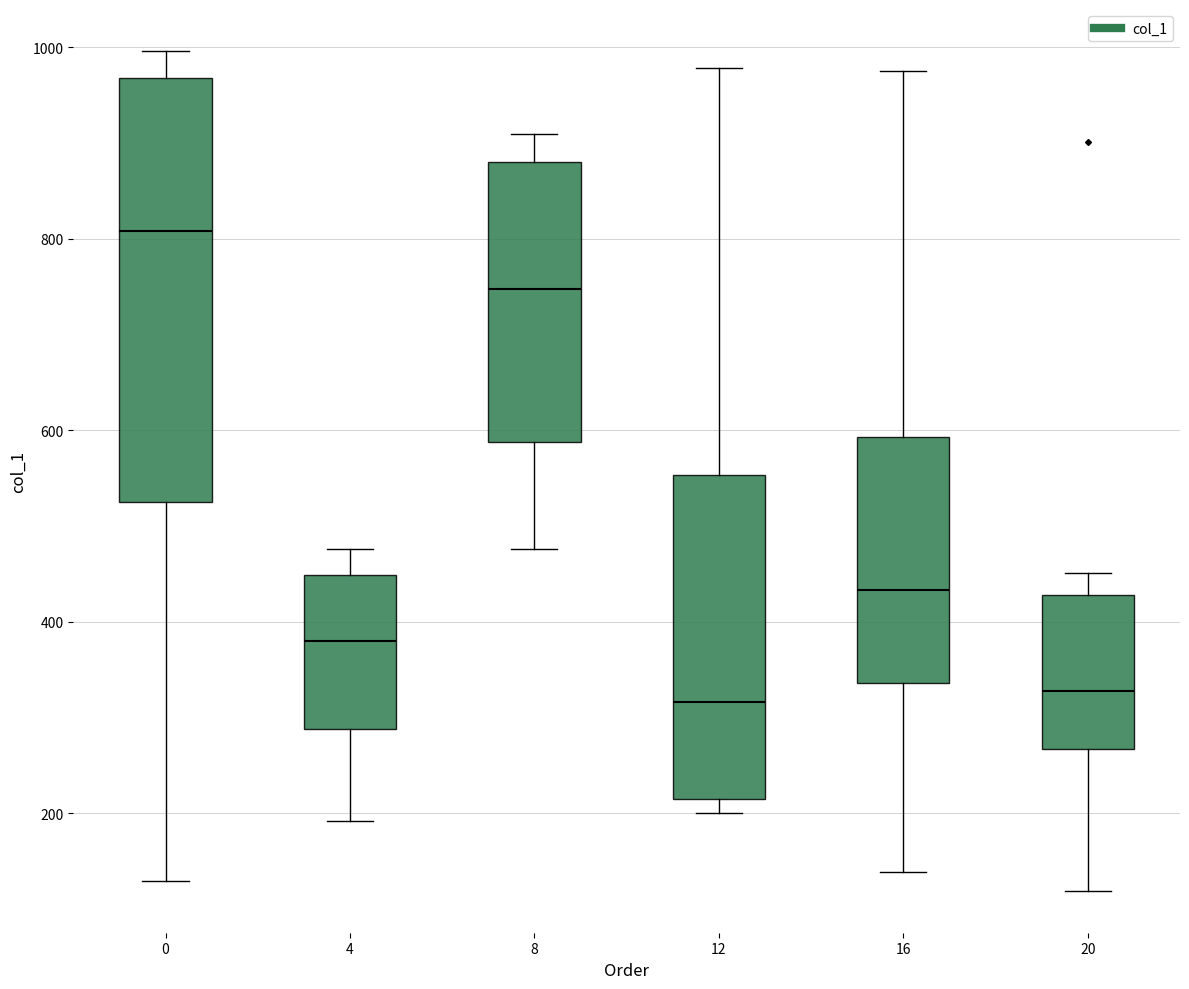

Where is the lower edge of the box at x = 8 on the y-axis? The values are not printed on the chart, so give them approximately, as read against the axis.

580